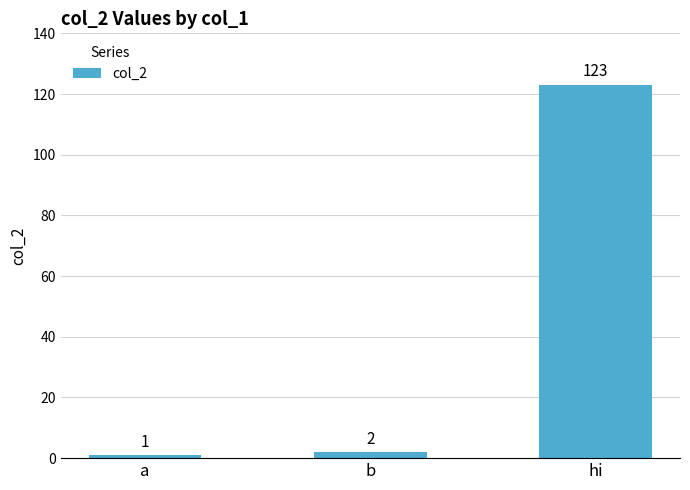

Reading left to right, extract all data points from this chart.

a=1	b=2	hi=123